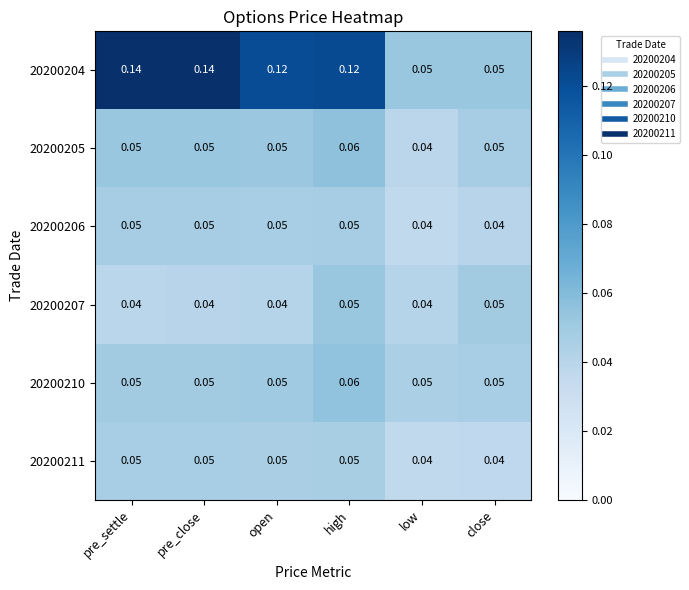

Count the number of data series in this chart.

6